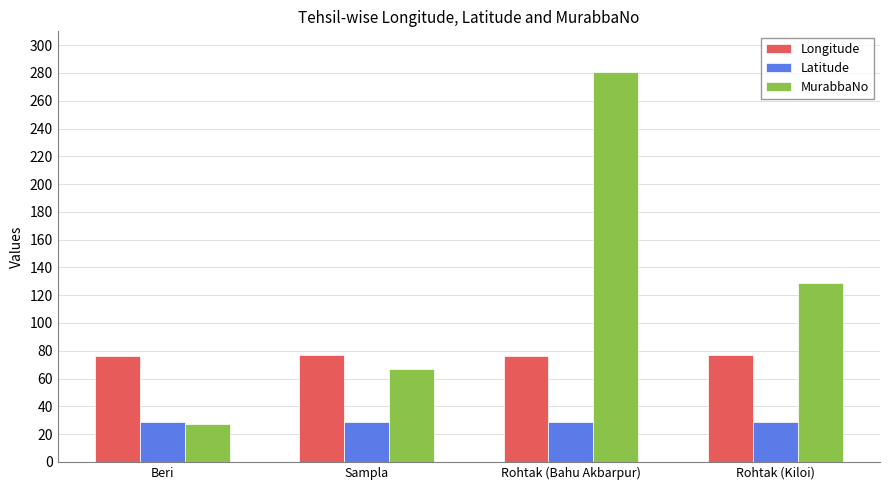

The value of Longitude at Sampla is 112.2. True or false?

False